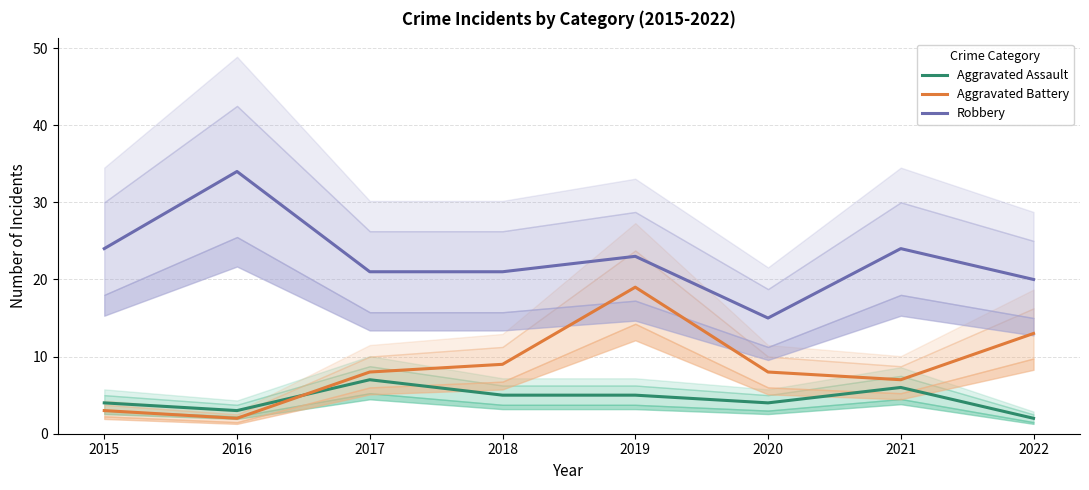

The value of Robbery at 2021 is 17. True or false?

False